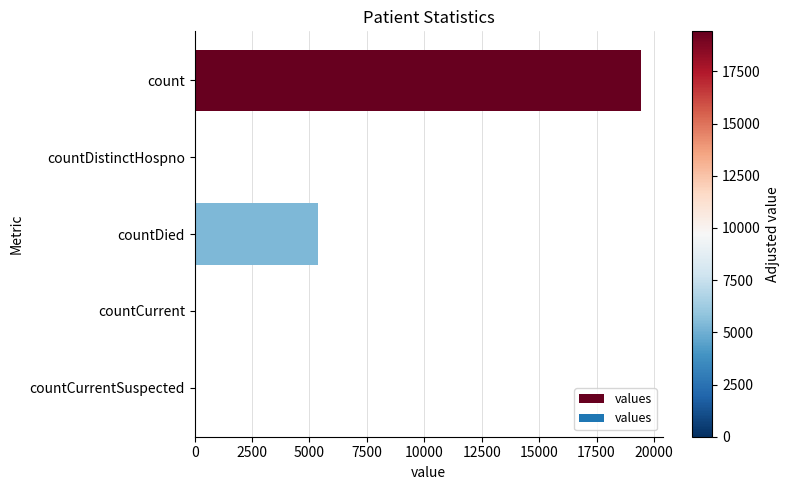

Does the chart contain stacked bars?

No